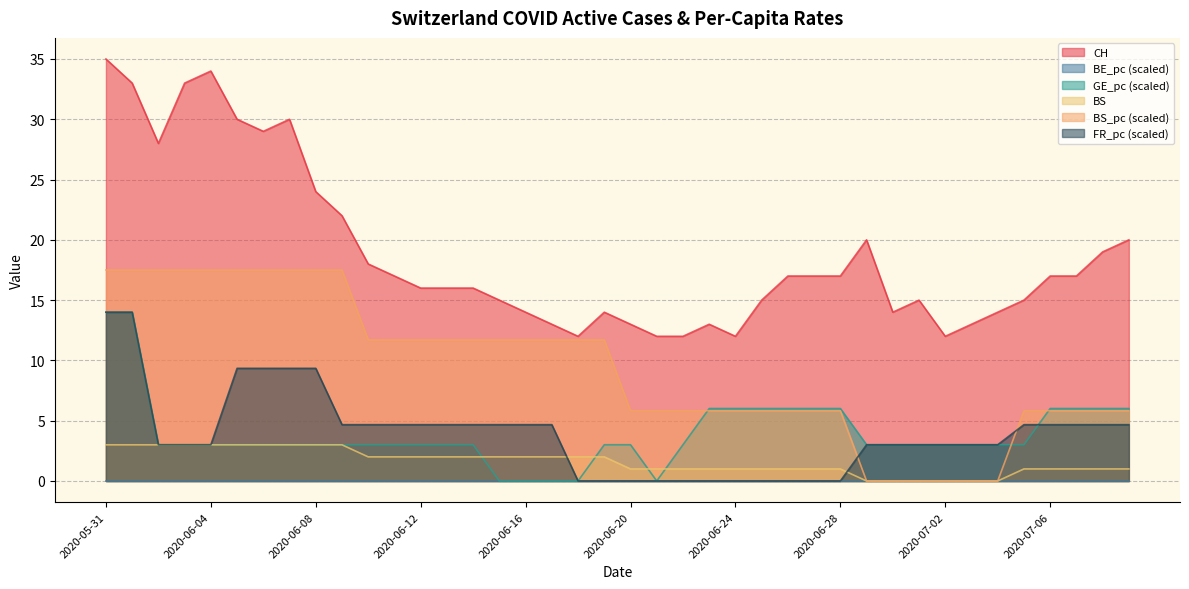

True or false: CH and GE_pc cross at least once.

False